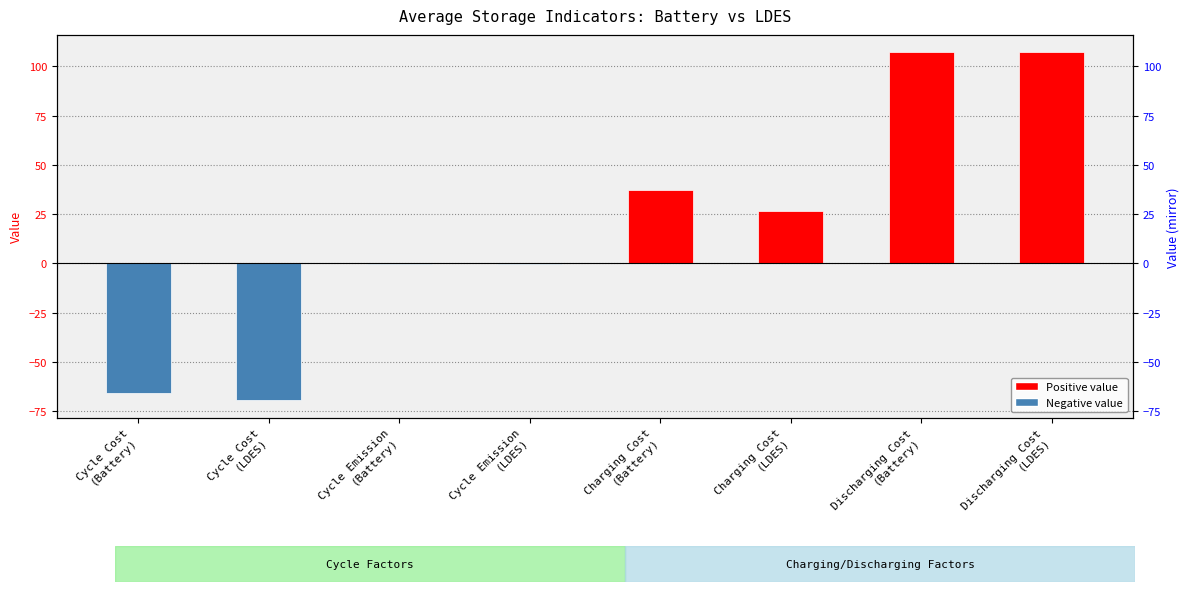

Approximately how many times larger is the value at Discharging Cost
(LDES) compared to Charging Cost
(LDES)?

4.1